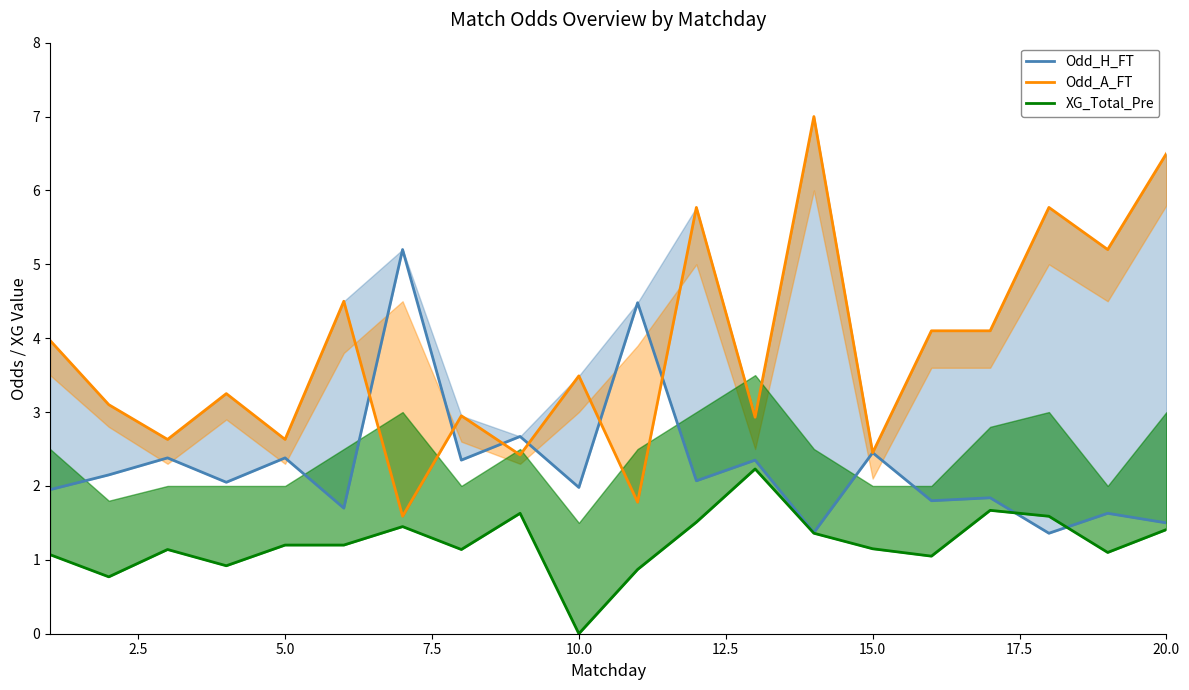

Which series has the widest spread of values?

Odd_A_FT